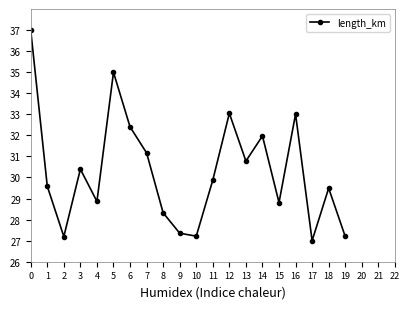

Reading left to right, transcribe all the data shown in this chart.

0=37.0	1=29.6	2=27.2	3=30.4	4=28.9	5=35.0	6=32.4	7=31.2	8=28.3	9=27.4	10=27.2	11=29.9	12=33.0	13=30.8	14=32.0	15=28.8	16=33.0	17=27.0	18=29.5	19=27.2